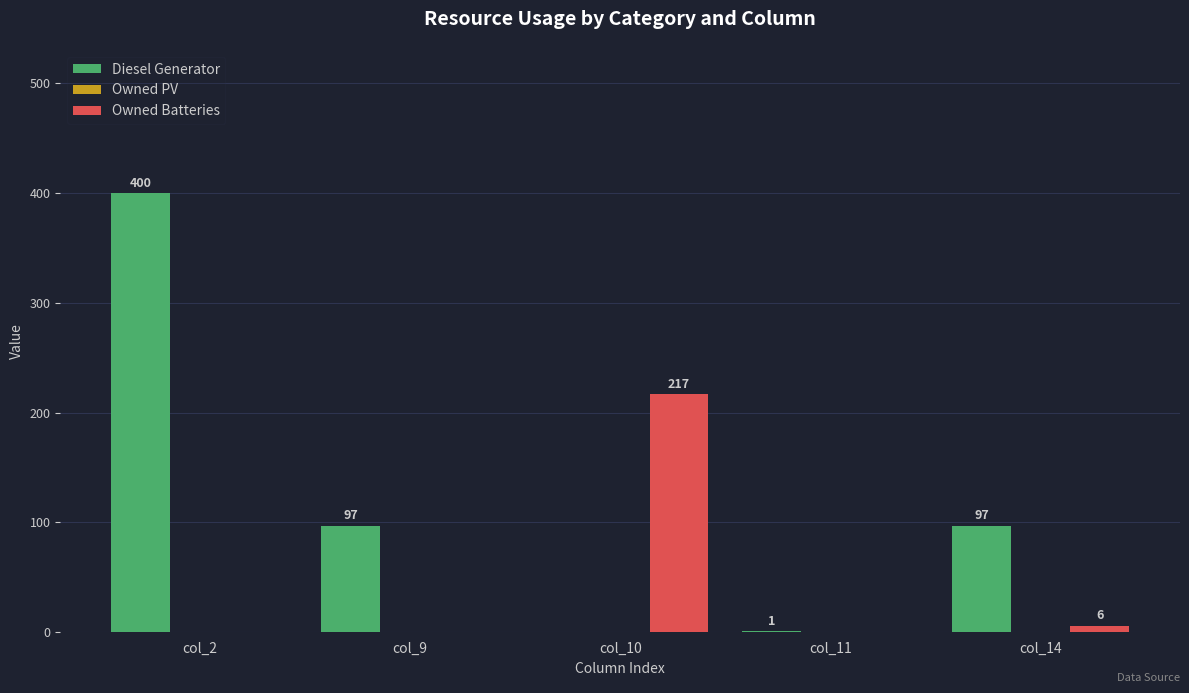

Is it true that Diesel Generator equals 97 at col_9?

True